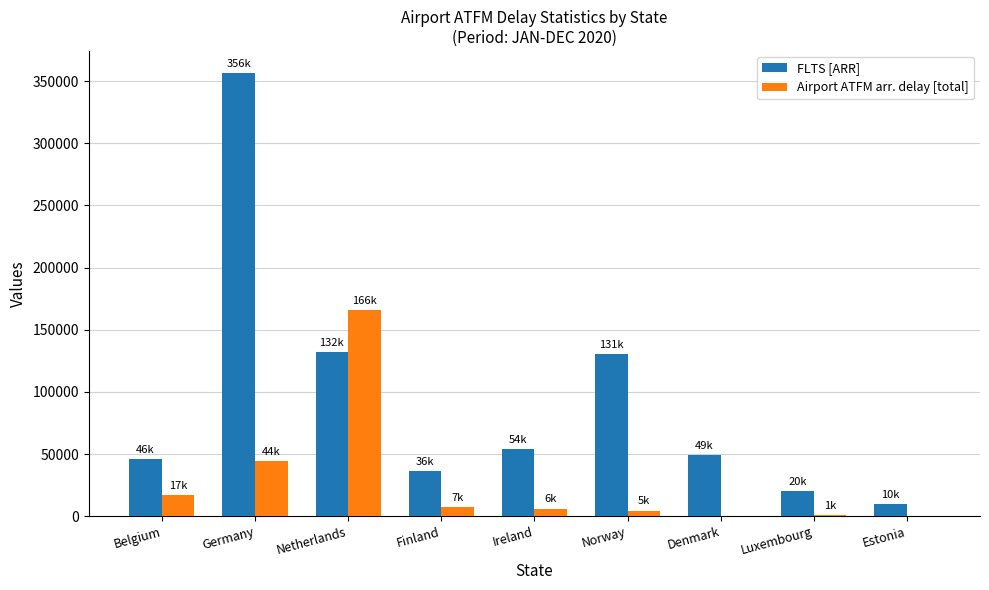

What is the approximate value of Airport ATFM arr. delay [total] at Netherlands, to the nearest 10?

165990